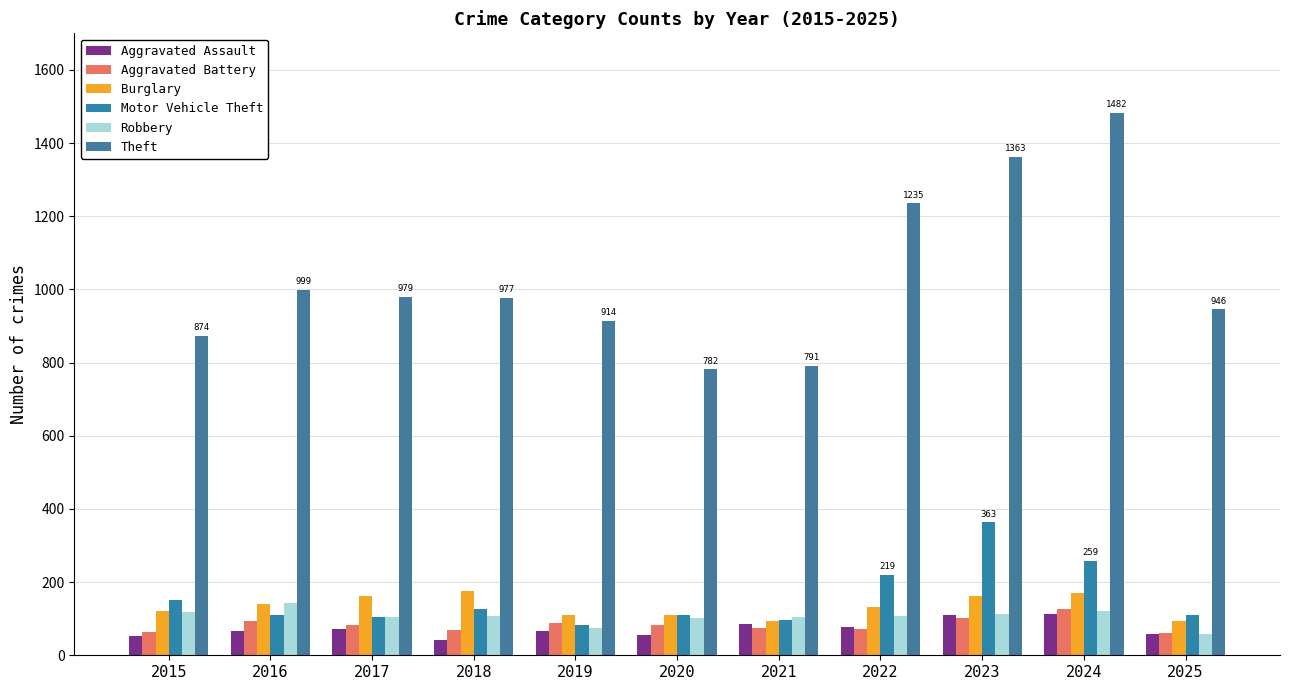

Which series changed the most between 2021 and 2024?

Theft